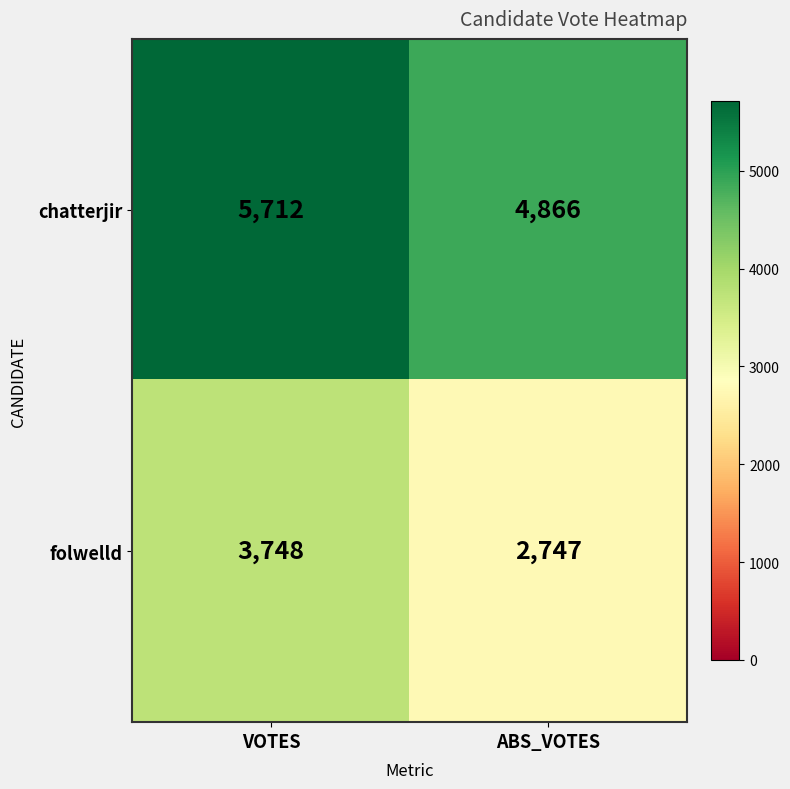

Which series has the largest range (max minus min)?

folwelld